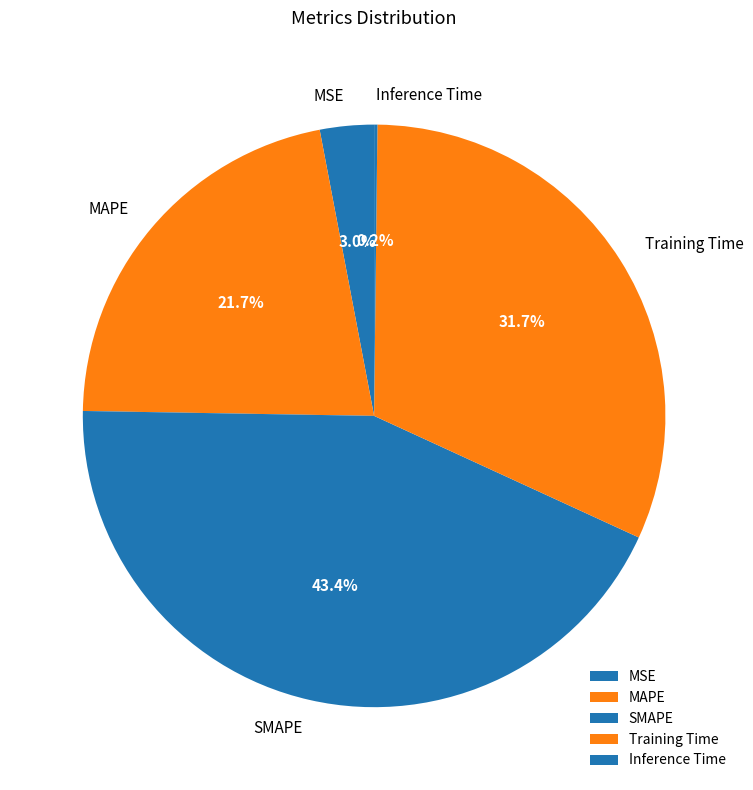

Is MAPE the majority of the pie?

No